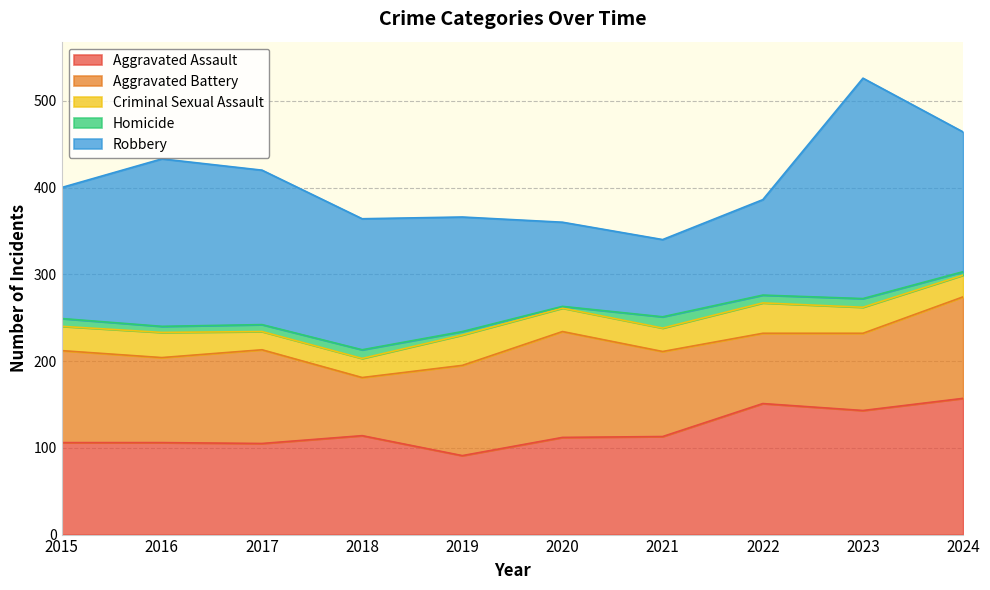

Which series has the widest spread of values?

Robbery